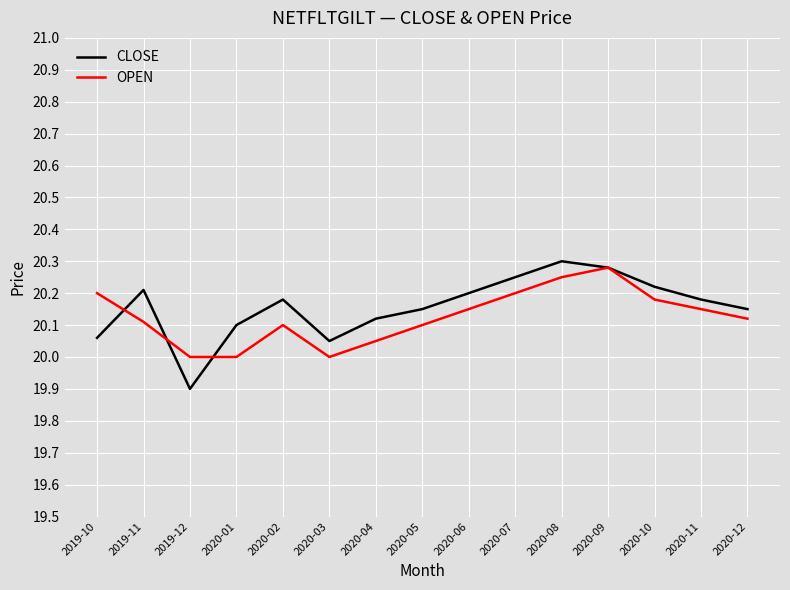

Between 2019-11 and 2020-03, which series saw the biggest shift?

CLOSE